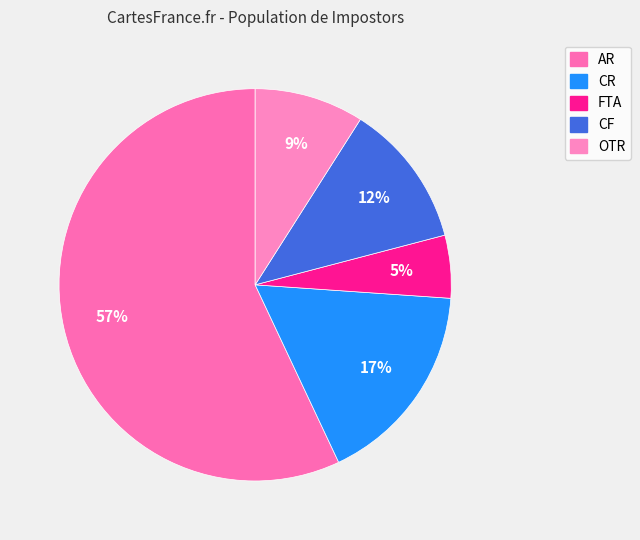

Is the sum of CF and OTR greater than half?

No